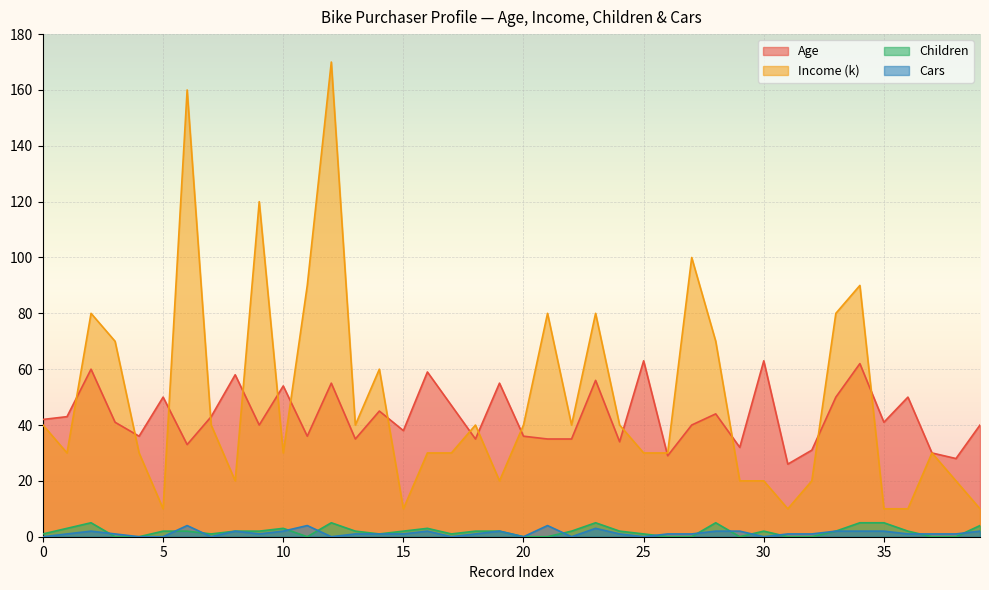

What is the difference between the highest and lowest values at 37?

30